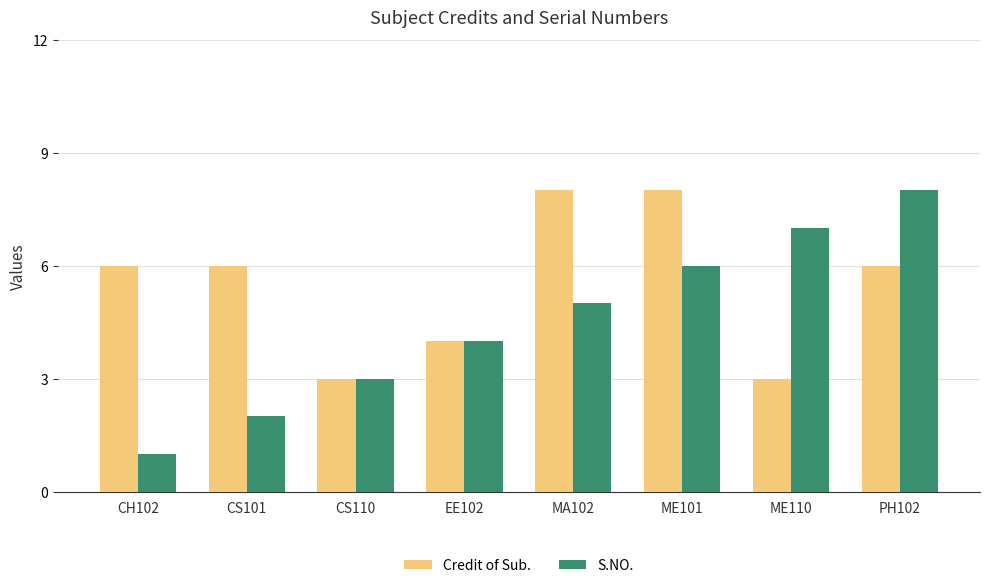

How many groups of bars are there?

8